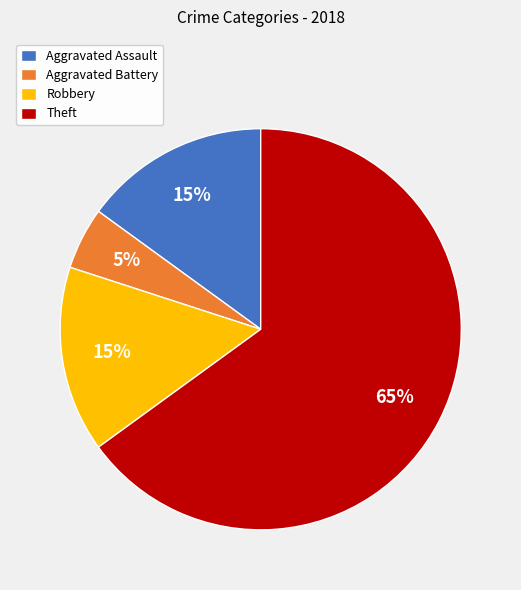

What percentage is the Theft slice, to the nearest percent?

65%